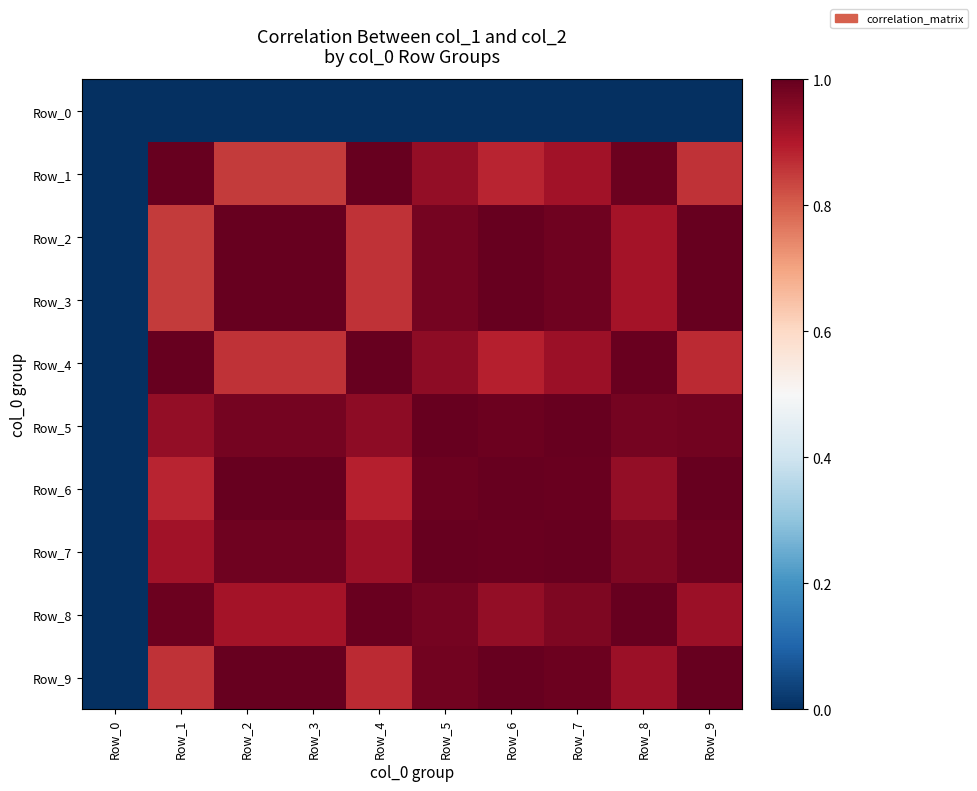

Which category has the highest value across all series?

Row_7